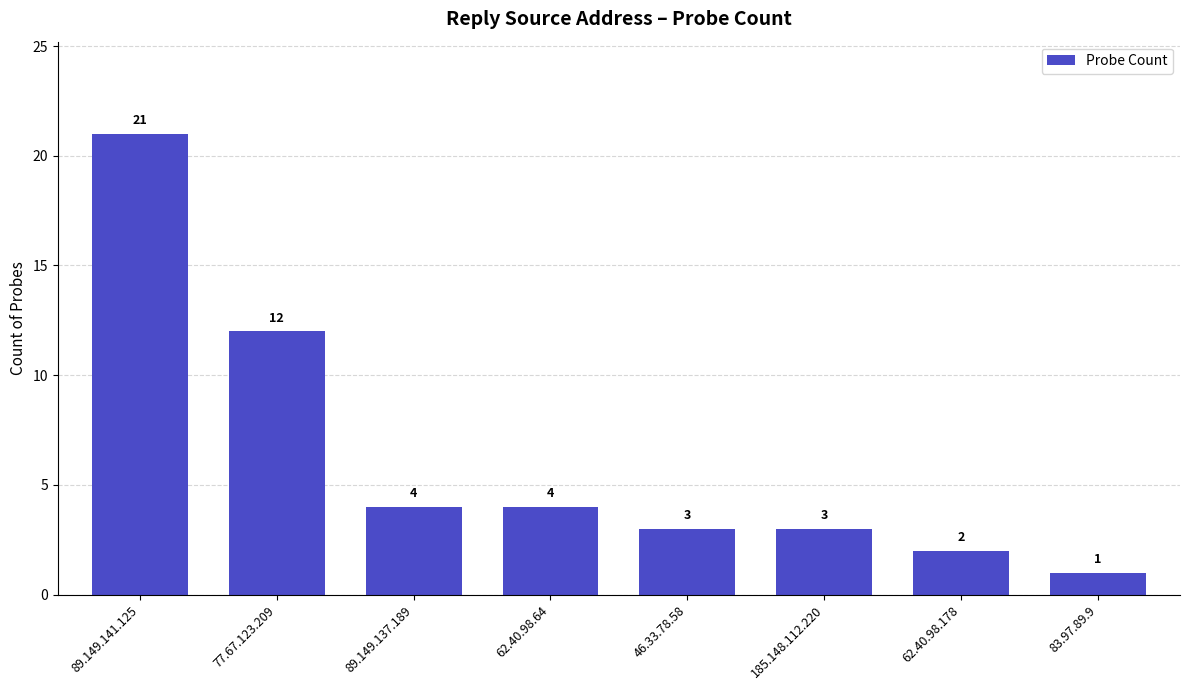

What is the approximate value at 62.40.98.64, to the nearest 5?

5